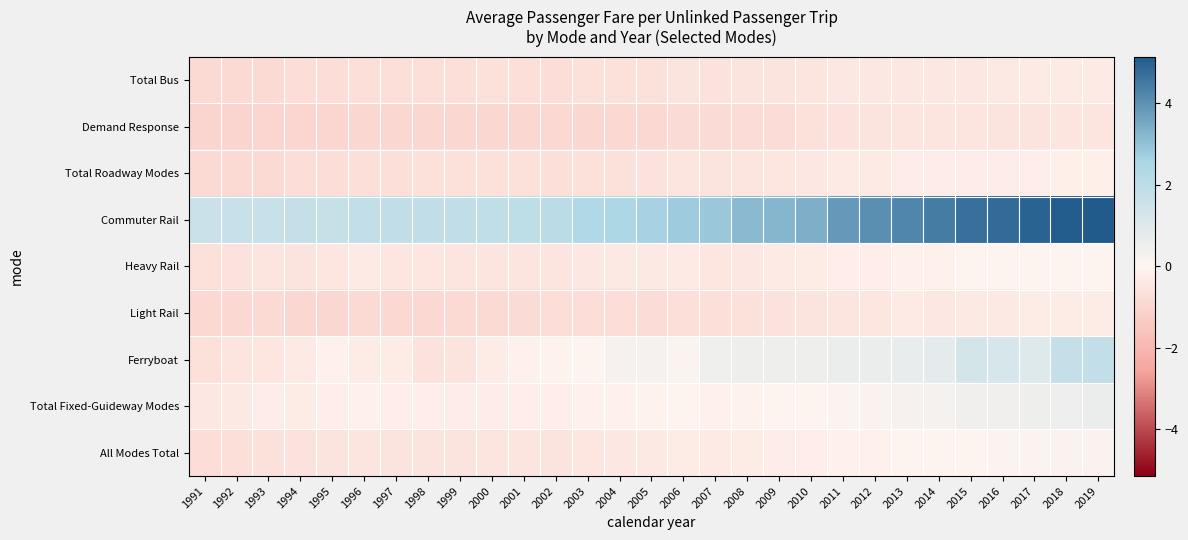

Rank the series by their maximum value, from lowest to highest.

Demand Response, Total Bus, Light Rail, Total Roadway Modes, Heavy Rail, All Modes Total, Total Fixed-Guideway Modes, Ferryboat, Commuter Rail